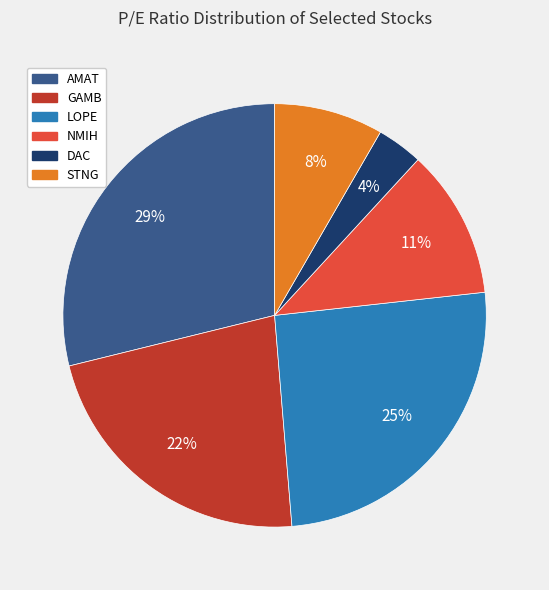

Which slice is the largest?

AMAT